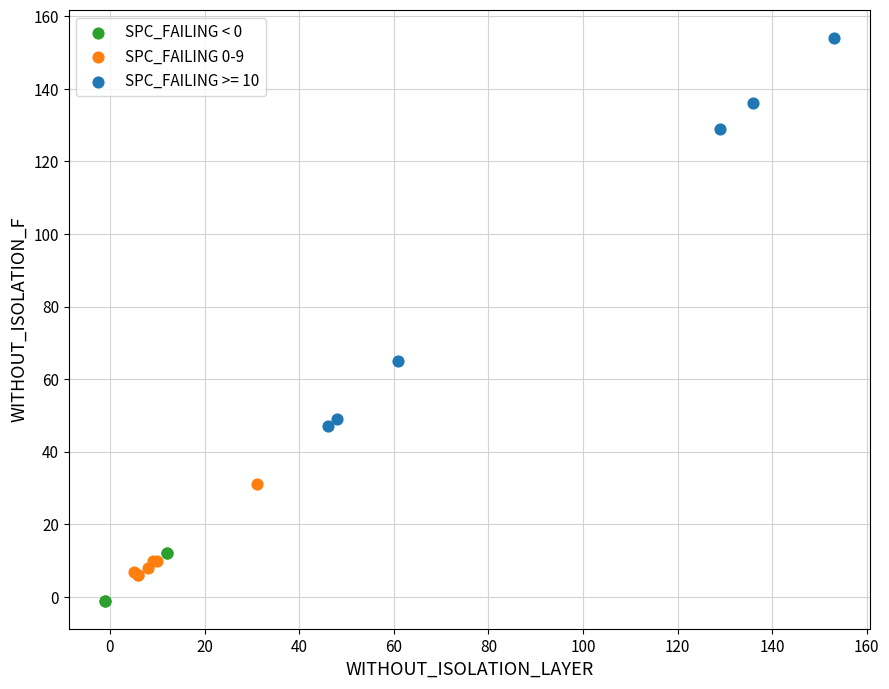

What are all the series names shown in the legend?

SPC_FAILING < 0, SPC_FAILING 0-9, SPC_FAILING >= 10